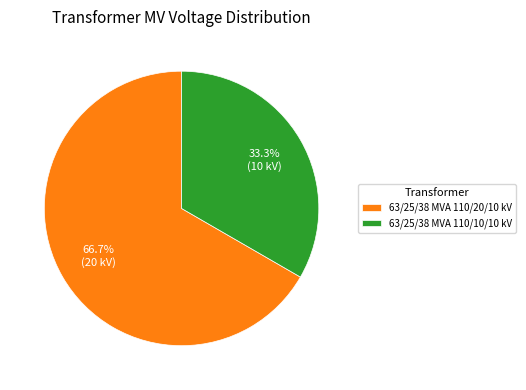

Between 63/25/38 MVA 110/10/10 kV and 63/25/38 MVA 110/20/10 kV, which is larger?

63/25/38 MVA 110/20/10 kV